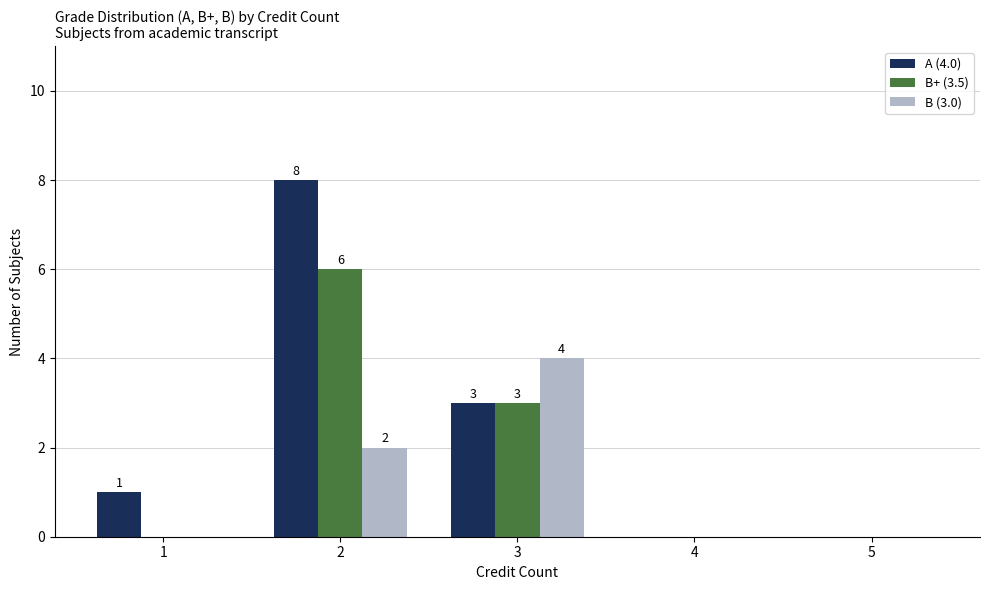

Does the chart contain stacked bars?

No